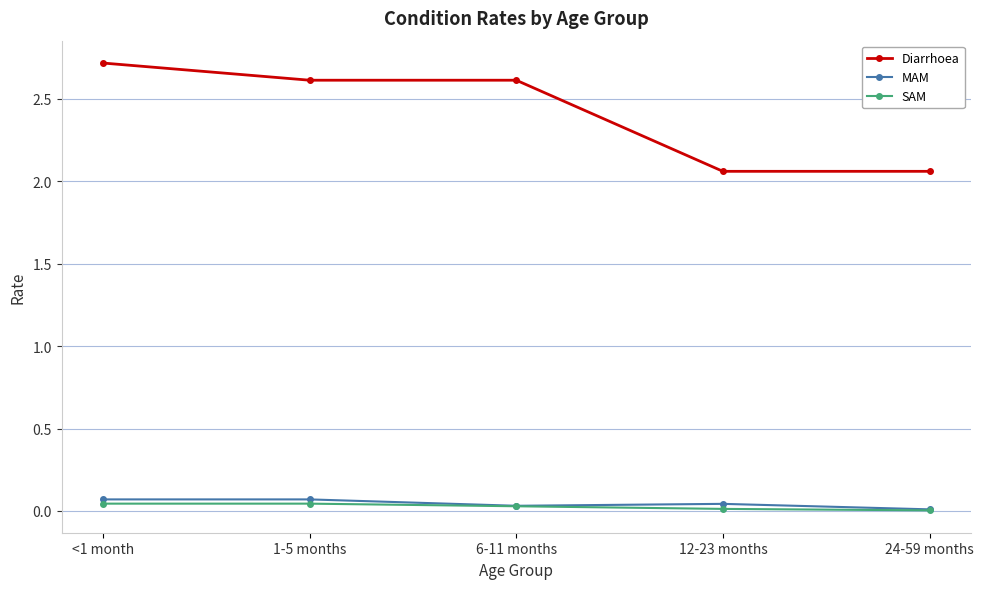

What is the label of the 5th point from the right?

<1 month